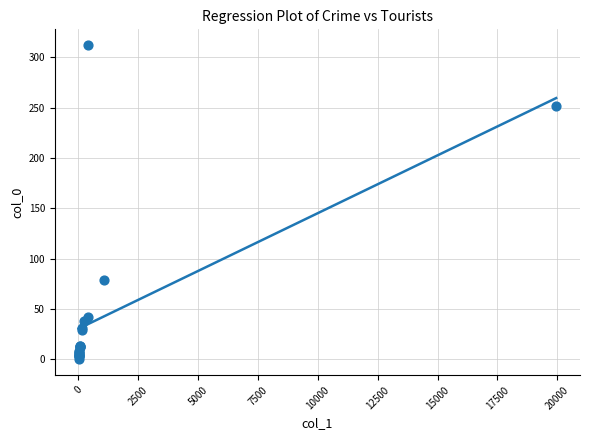

What Y value in the scatter plot is closest to 156?

79